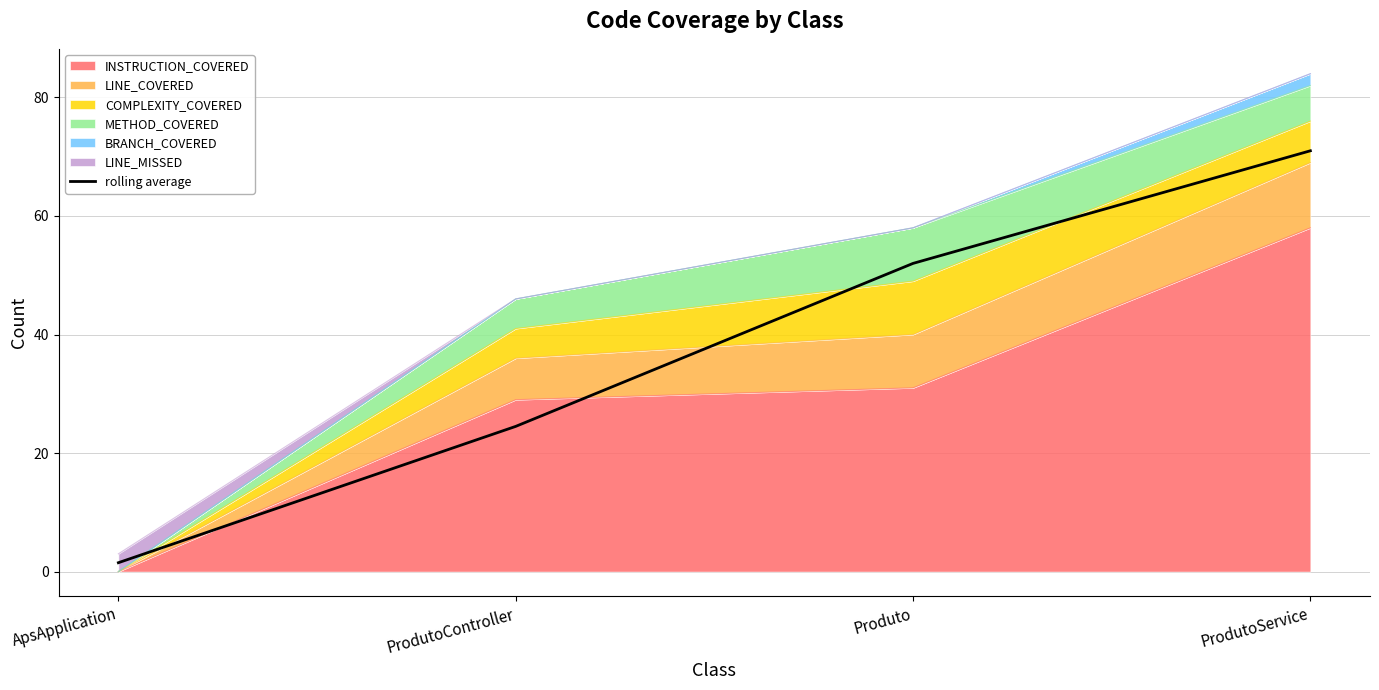

Reading left to right, transcribe all the data shown in this chart.

1.5	24.5	52.0	71.0